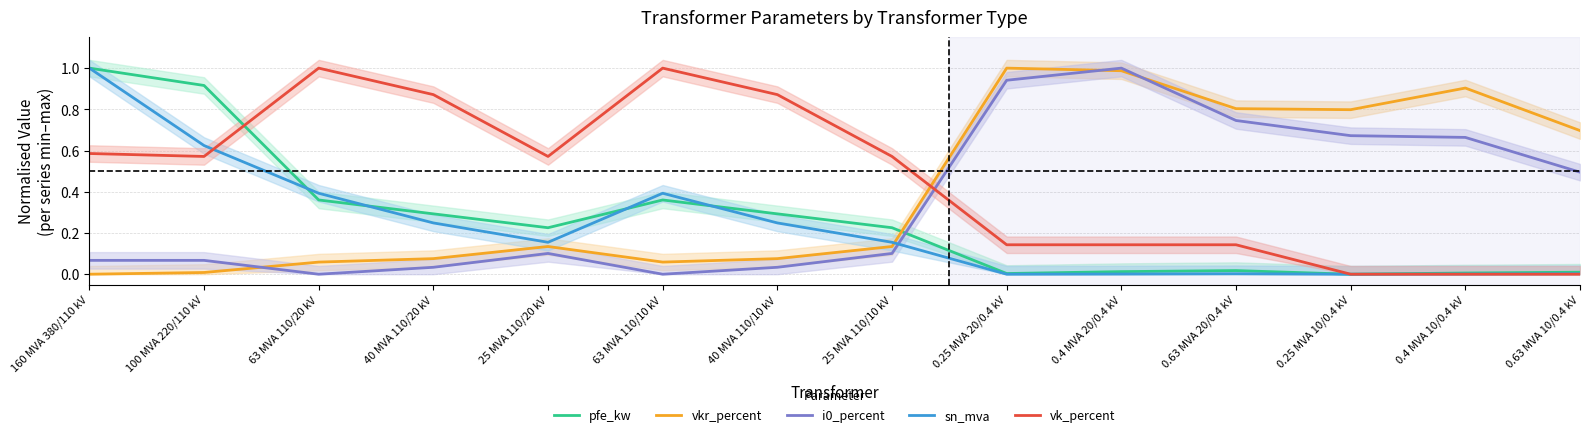

Reading left to right, extract all data points from this chart.

pfe_kw: 160 MVA 380/110 kV=1.0	100 MVA 220/110 kV=0.9	63 MVA 110/20 kV=0.4	40 MVA 110/20 kV=0.3	25 MVA 110/20 kV=0.2	63 MVA 110/10 kV=0.4	40 MVA 110/10 kV=0.3	25 MVA 110/10 kV=0.2	0.25 MVA 20/0.4 kV=0.0	0.4 MVA 20/0.4 kV=0.0	0.63 MVA 20/0.4 kV=0.0	0.25 MVA 10/0.4 kV=0.0	0.4 MVA 10/0.4 kV=0.0	0.63 MVA 10/0.4 kV=0.0
vkr_percent: 160 MVA 380/110 kV=0.0	100 MVA 220/110 kV=0.0	63 MVA 110/20 kV=0.1	40 MVA 110/20 kV=0.1	25 MVA 110/20 kV=0.1	63 MVA 110/10 kV=0.1	40 MVA 110/10 kV=0.1	25 MVA 110/10 kV=0.1	0.25 MVA 20/0.4 kV=1.0	0.4 MVA 20/0.4 kV=1.0	0.63 MVA 20/0.4 kV=0.8	0.25 MVA 10/0.4 kV=0.8	0.4 MVA 10/0.4 kV=0.9	0.63 MVA 10/0.4 kV=0.7
i0_percent: 160 MVA 380/110 kV=0.1	100 MVA 220/110 kV=0.1	63 MVA 110/20 kV=0.0	40 MVA 110/20 kV=0.0	25 MVA 110/20 kV=0.1	63 MVA 110/10 kV=0.0	40 MVA 110/10 kV=0.0	25 MVA 110/10 kV=0.1	0.25 MVA 20/0.4 kV=0.9	0.4 MVA 20/0.4 kV=1.0	0.63 MVA 20/0.4 kV=0.7	0.25 MVA 10/0.4 kV=0.7	0.4 MVA 10/0.4 kV=0.7	0.63 MVA 10/0.4 kV=0.5
sn_mva: 160 MVA 380/110 kV=1.0	100 MVA 220/110 kV=0.6	63 MVA 110/20 kV=0.4	40 MVA 110/20 kV=0.2	25 MVA 110/20 kV=0.2	63 MVA 110/10 kV=0.4	40 MVA 110/10 kV=0.2	25 MVA 110/10 kV=0.2	0.25 MVA 20/0.4 kV=0.0	0.4 MVA 20/0.4 kV=0.0	0.63 MVA 20/0.4 kV=0.0	0.25 MVA 10/0.4 kV=0.0	0.4 MVA 10/0.4 kV=0.0	0.63 MVA 10/0.4 kV=0.0
vk_percent: 160 MVA 380/110 kV=0.6	100 MVA 220/110 kV=0.6	63 MVA 110/20 kV=1.0	40 MVA 110/20 kV=0.9	25 MVA 110/20 kV=0.6	63 MVA 110/10 kV=1.0	40 MVA 110/10 kV=0.9	25 MVA 110/10 kV=0.6	0.25 MVA 20/0.4 kV=0.1	0.4 MVA 20/0.4 kV=0.1	0.63 MVA 20/0.4 kV=0.1	0.25 MVA 10/0.4 kV=0.0	0.4 MVA 10/0.4 kV=0.0	0.63 MVA 10/0.4 kV=0.0